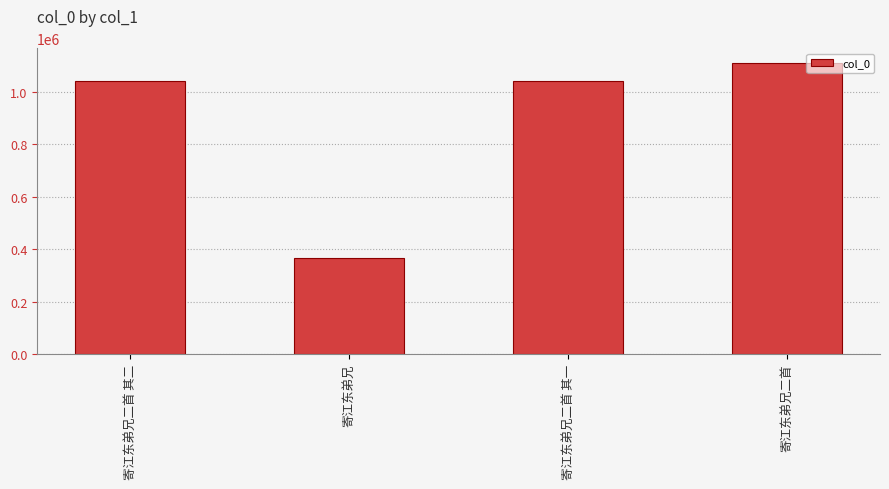

At which category does the chart reach its minimum across all series?

寄江东弟兄